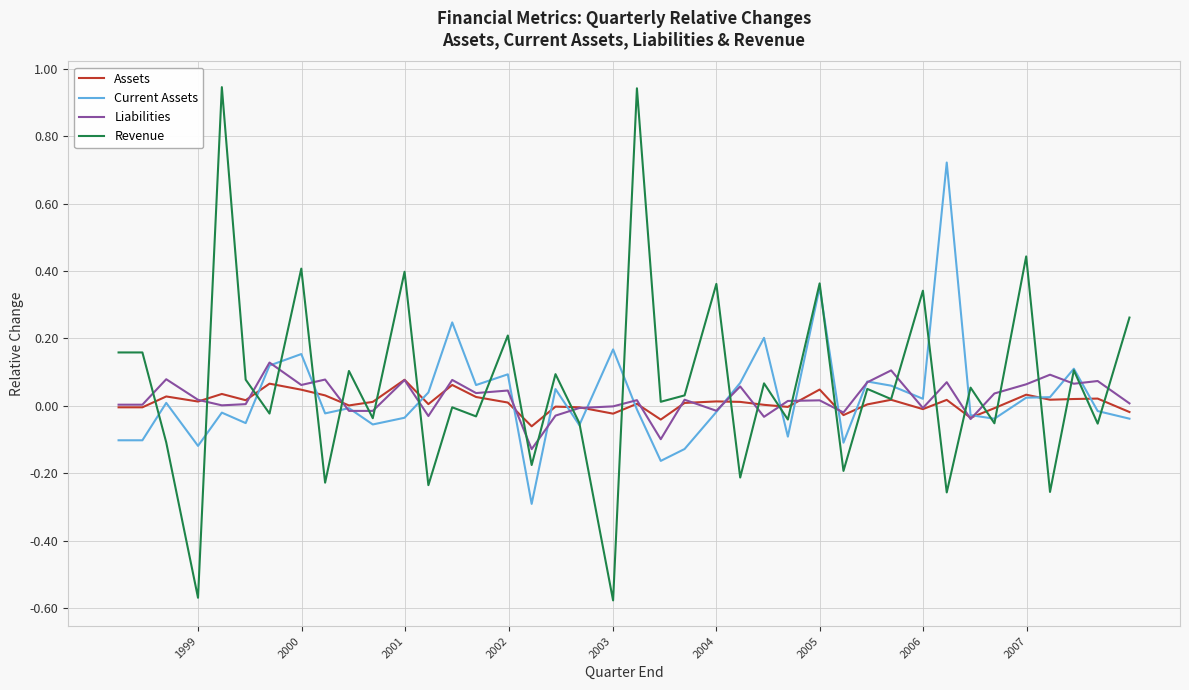

Which series has the widest spread of values?

Revenue